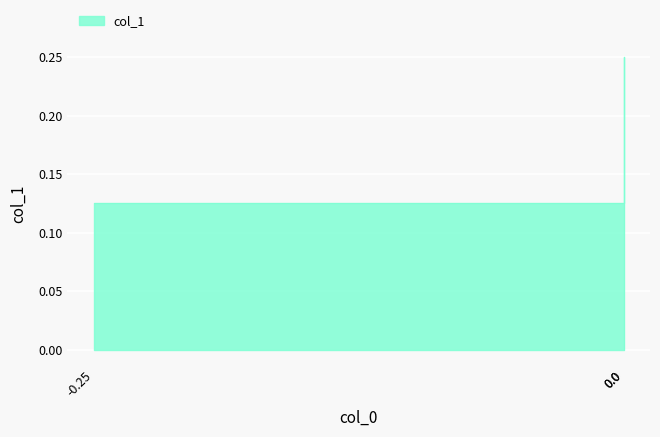

How many positive values are there?

2